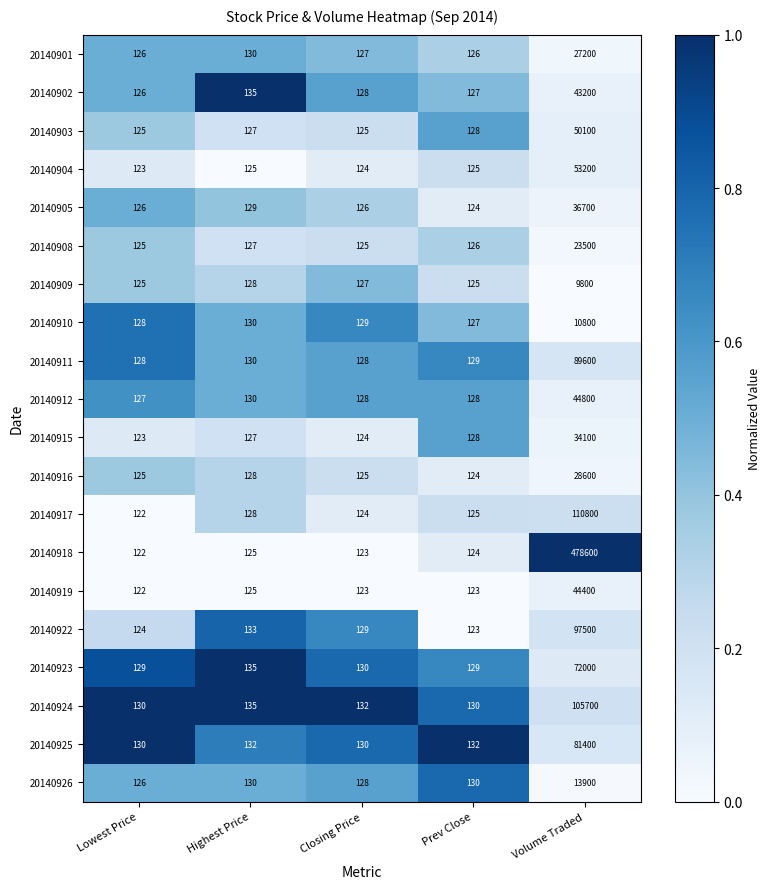

Between Lowest Price and Volume Traded, which series saw the biggest shift?

20140918